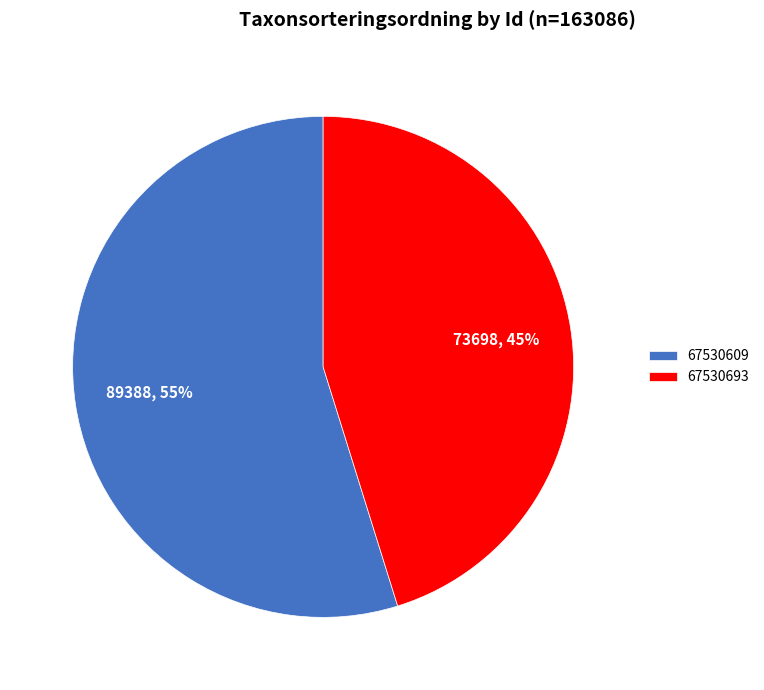

Which category accounts for the majority?

67530609